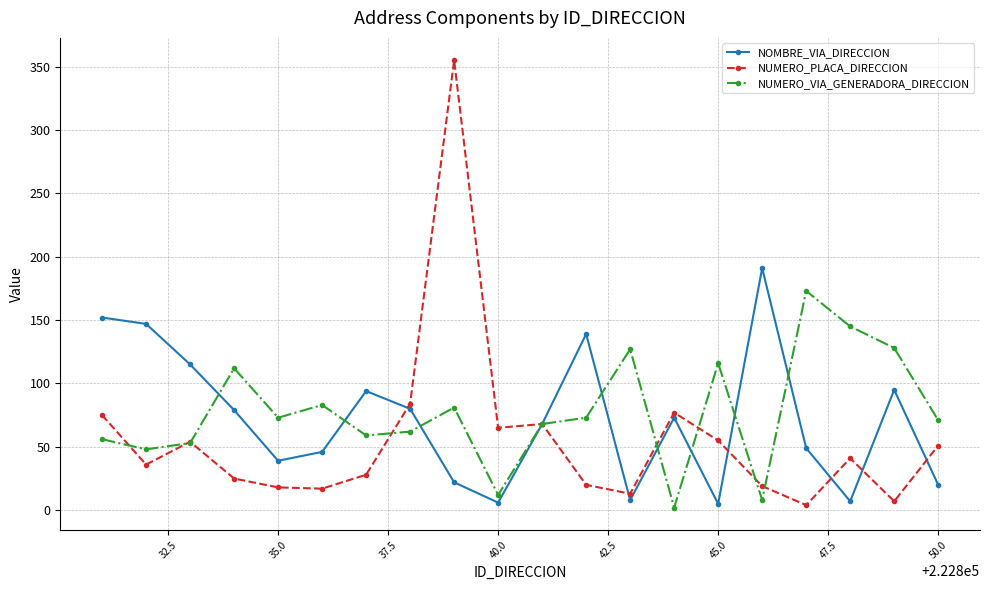

List the series in order of their peak value, highest first.

NUMERO_PLACA_DIRECCION, NOMBRE_VIA_DIRECCION, NUMERO_VIA_GENERADORA_DIRECCION